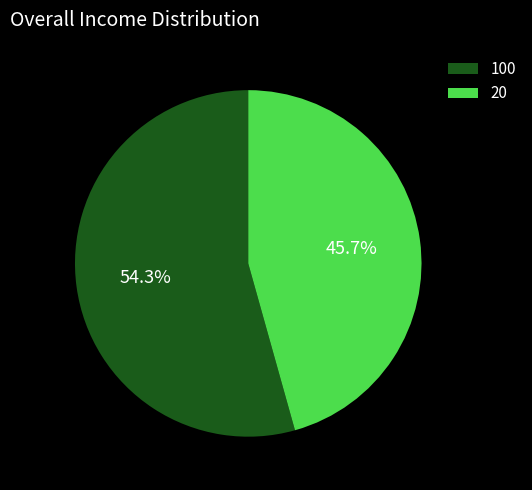

Count the number of slices in the pie.

2